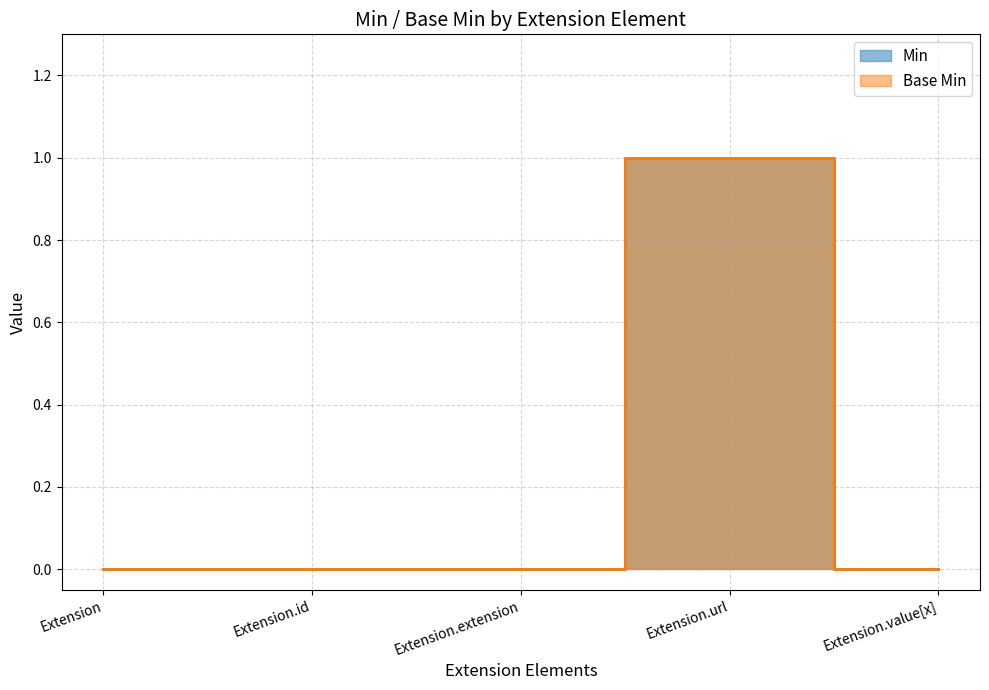

Which series changed the most between Extension and Extension.id?

Min